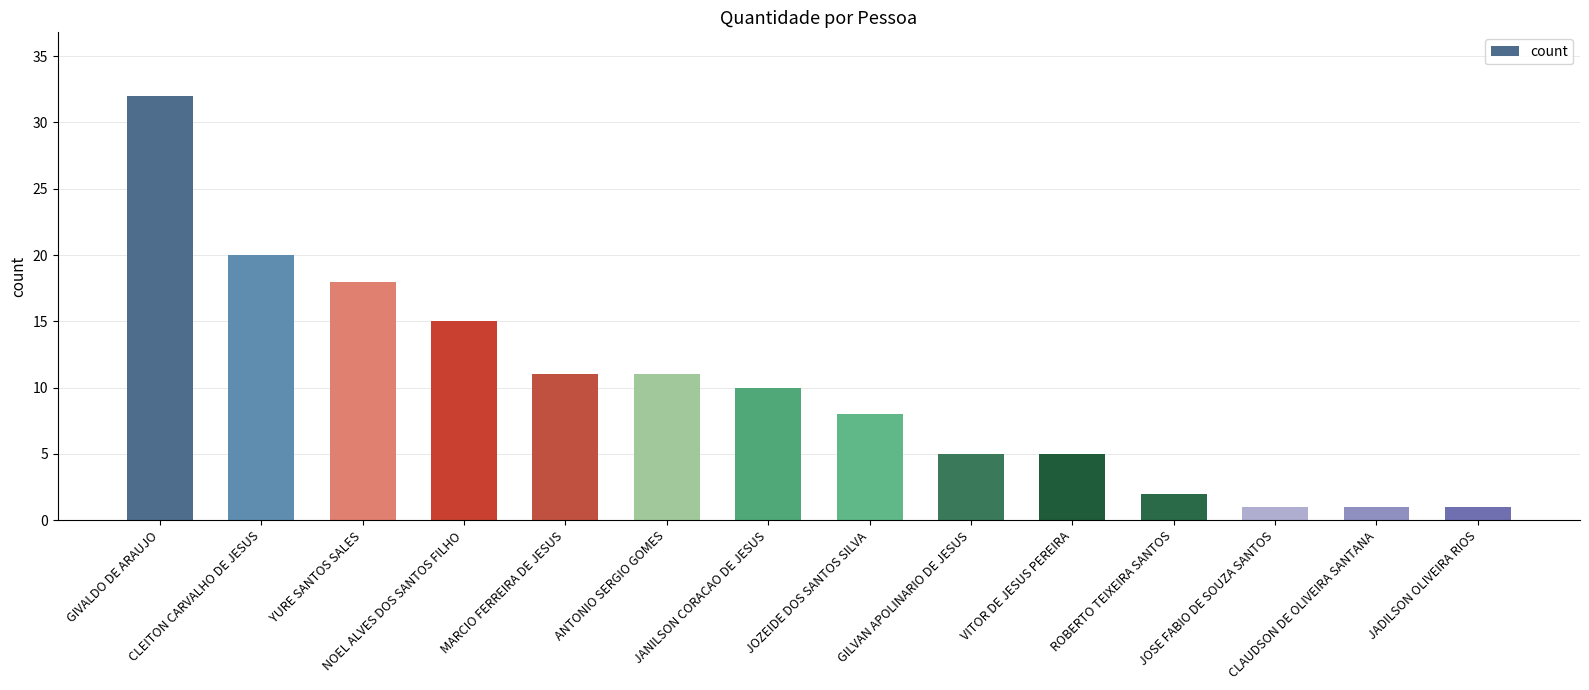

What value does the data have at VITOR DE JESUS PEREIRA?

5